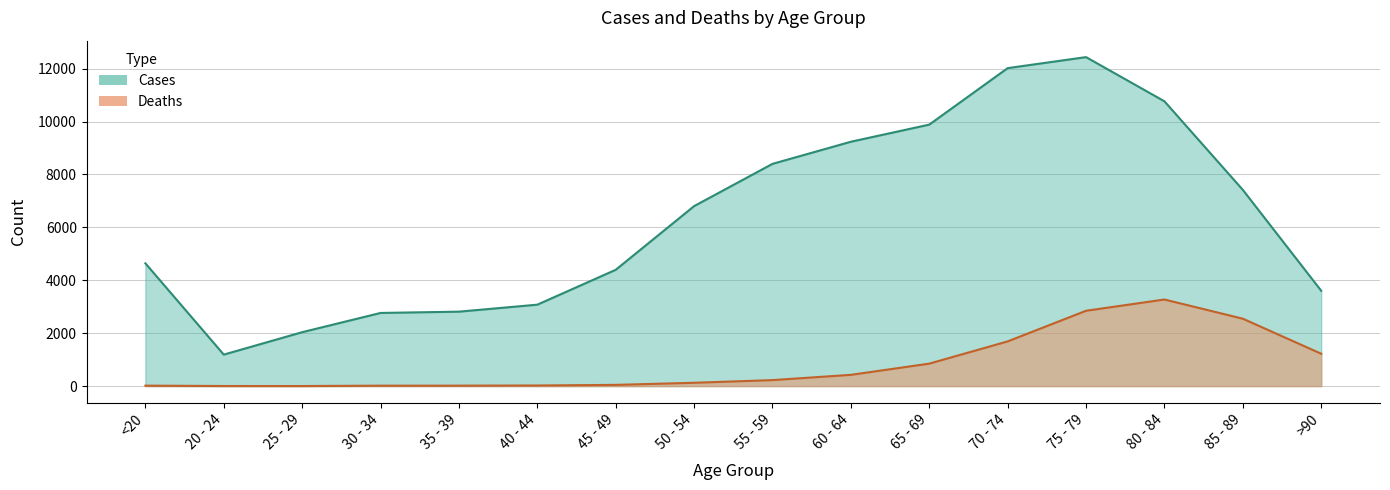

True or false: Deaths has more than 0 points higher than both neighbors.

True